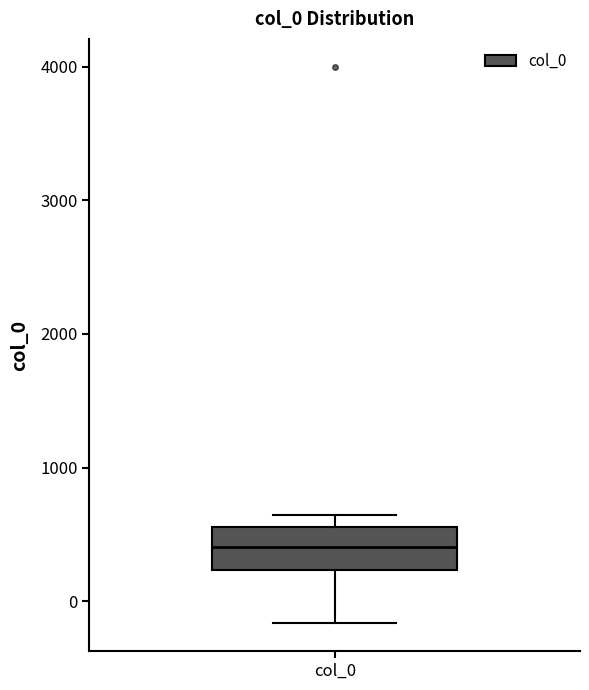

Transcribe this box plot: give where the median line is, the range the box spans, and where the two whiskers end, as read against the y-axis. The values are not printed on the chart, so give them approximately, as read against the axis.

median 400, box 200 to 600, whiskers -200 to 600 (just above the box's upper edge)